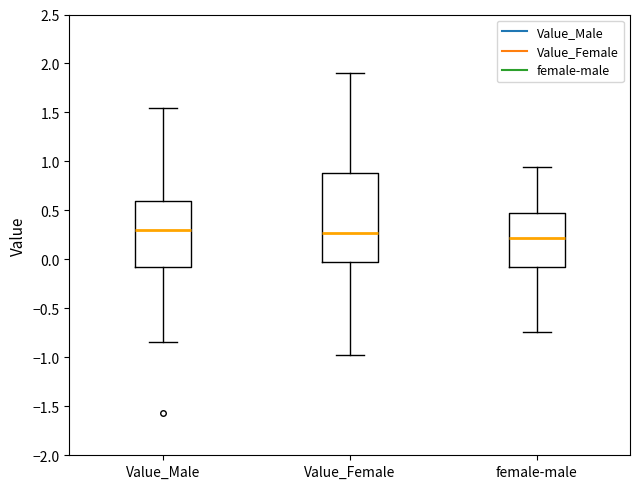

Comparing the boxes themselves (not the whiskers), which one is the tallest?

Value_Female